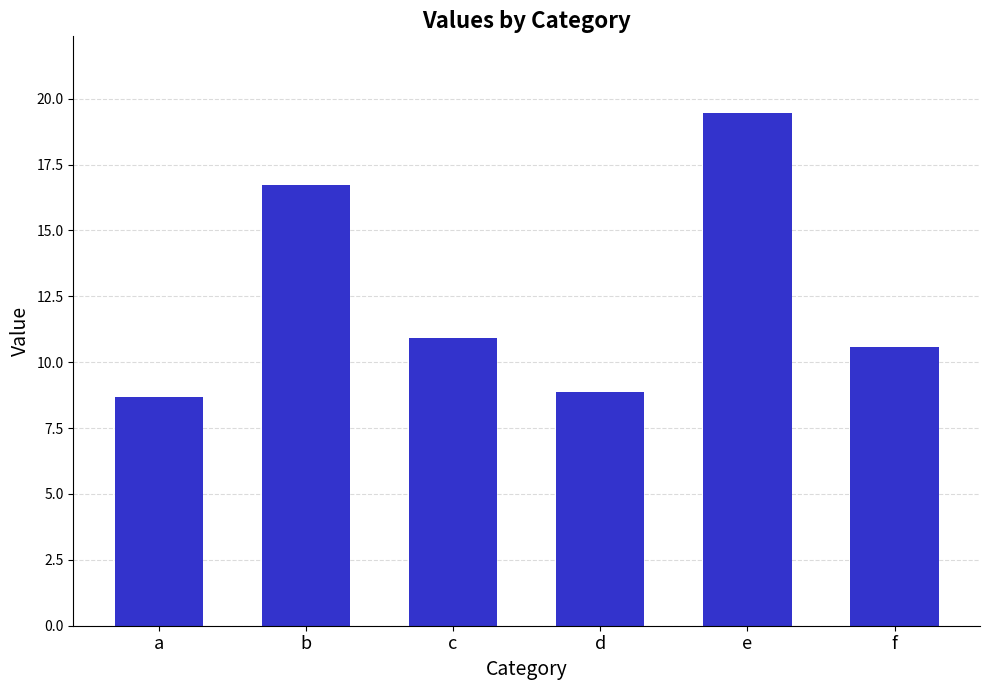

Reading right to left, transcribe all the data shown in this chart.

10.6	19.4	8.9	10.9	16.7	8.7